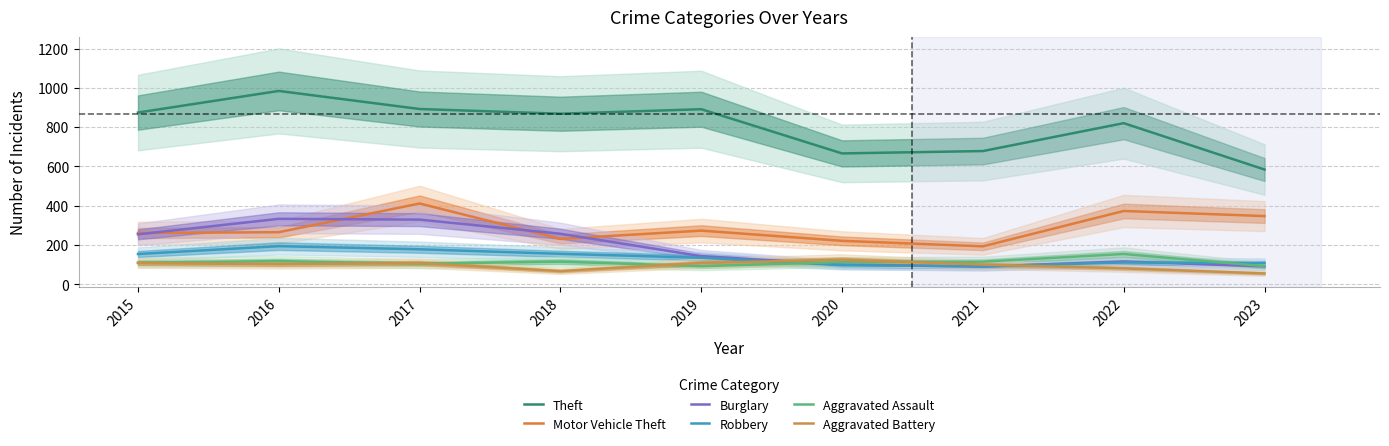

At which category does the chart reach its minimum across all series?

2023